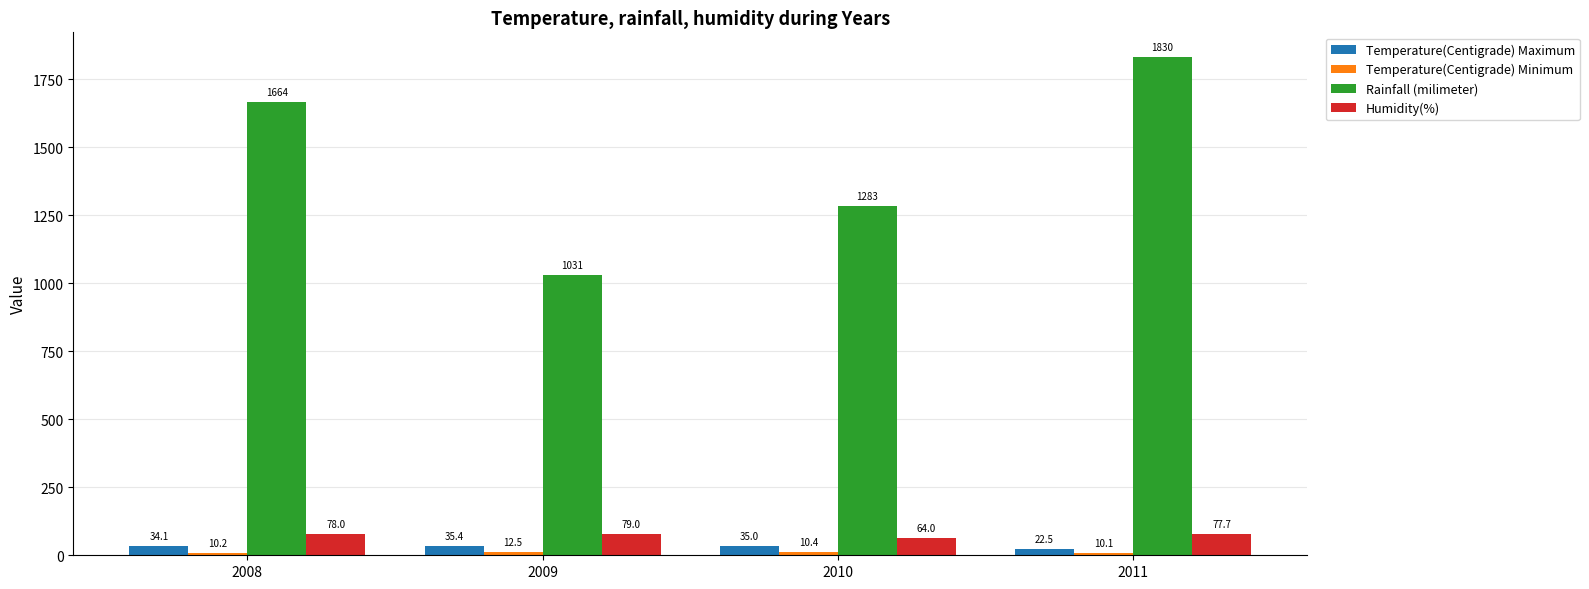

At how many categories does at least one series exceed 1569?

2